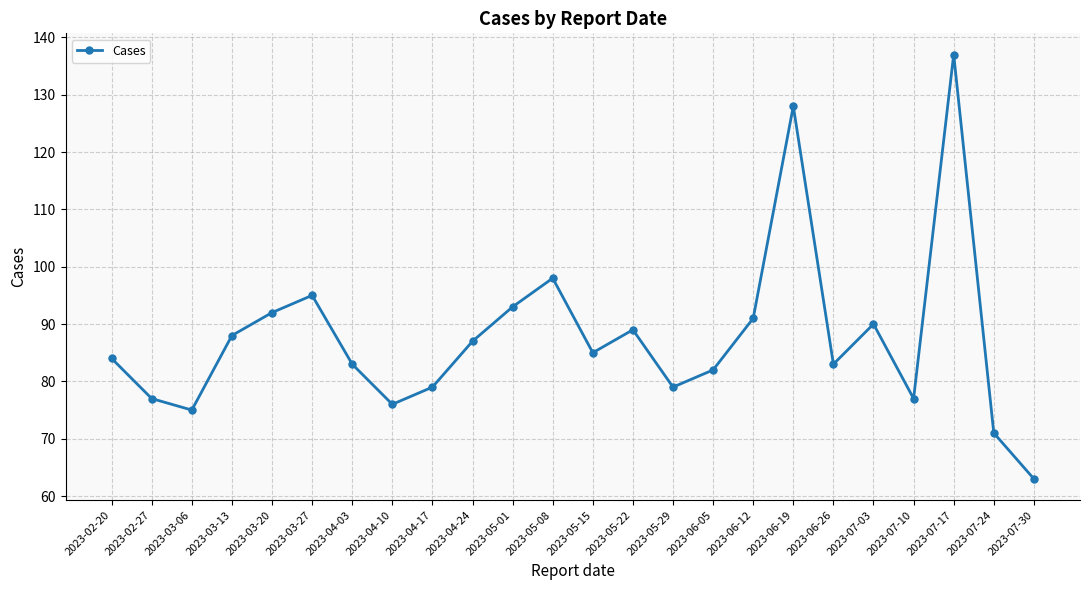

What is the change in value from 2023-02-20 to 2023-05-15?

+1